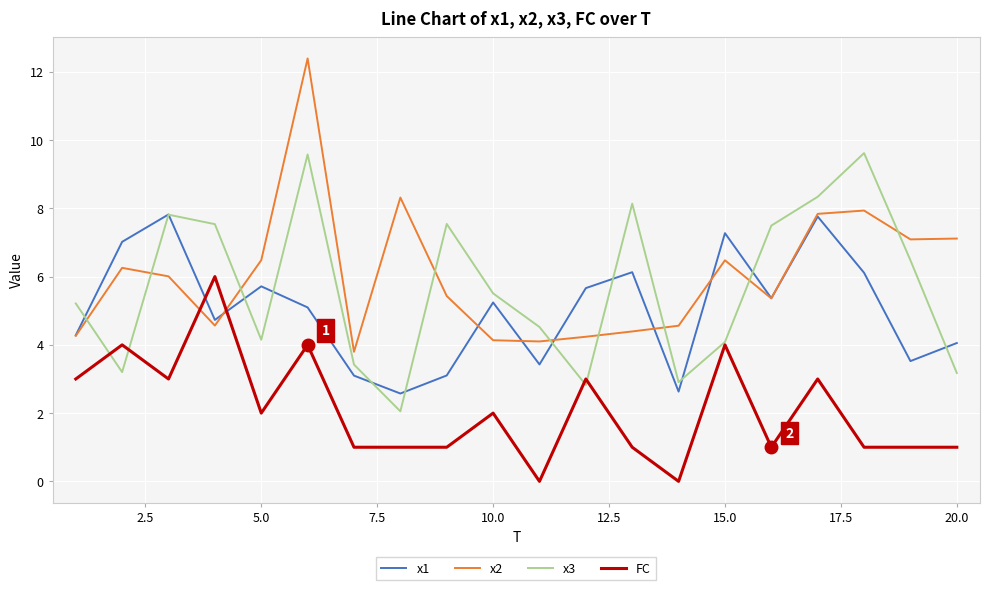

True or false: x1 and x2 cross at least once.

True